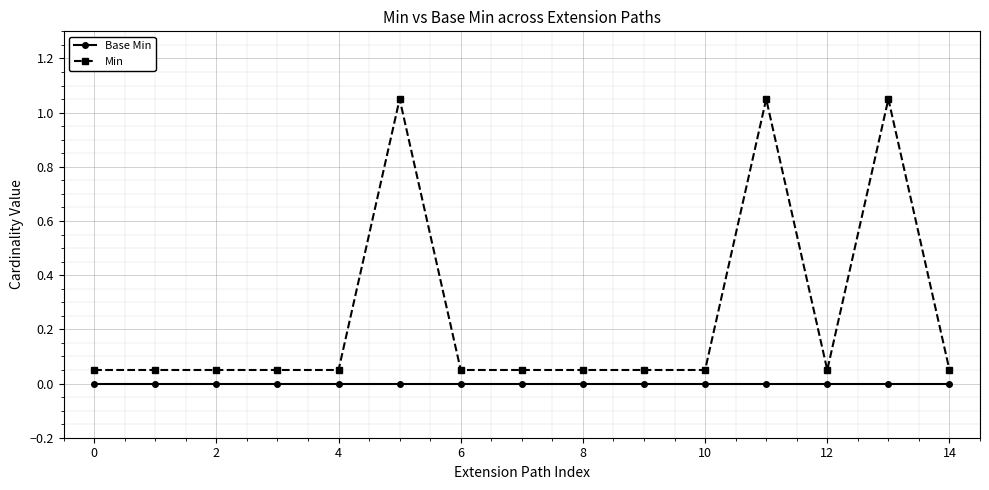

Rank the series by their maximum value, from highest to lowest.

Min, Base Min